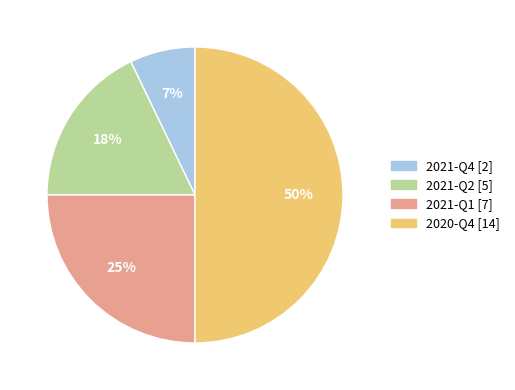

Do 2021-Q1 and 2020-Q4 together represent more than half of the pie?

Yes